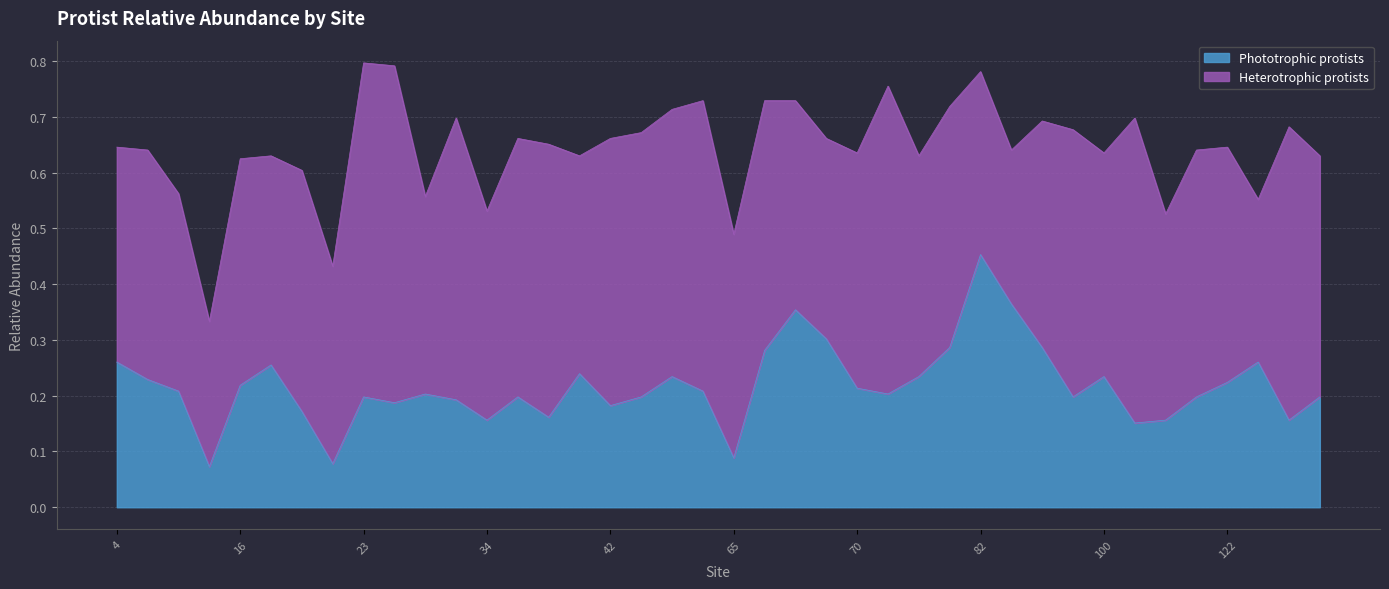

Rank the categories by value from highest to lowest.

82, 84, 67, 68, 78, 85, 66, 4, 123, 18, 41, 52, 76, 100, 7, 122, 16, 70, 9, 64, 30, 72, 23, 36, 45, 98, 111, 125, 32, 25, 42, 20, 38, 34, 109, 124, 102, 65, 22, 11